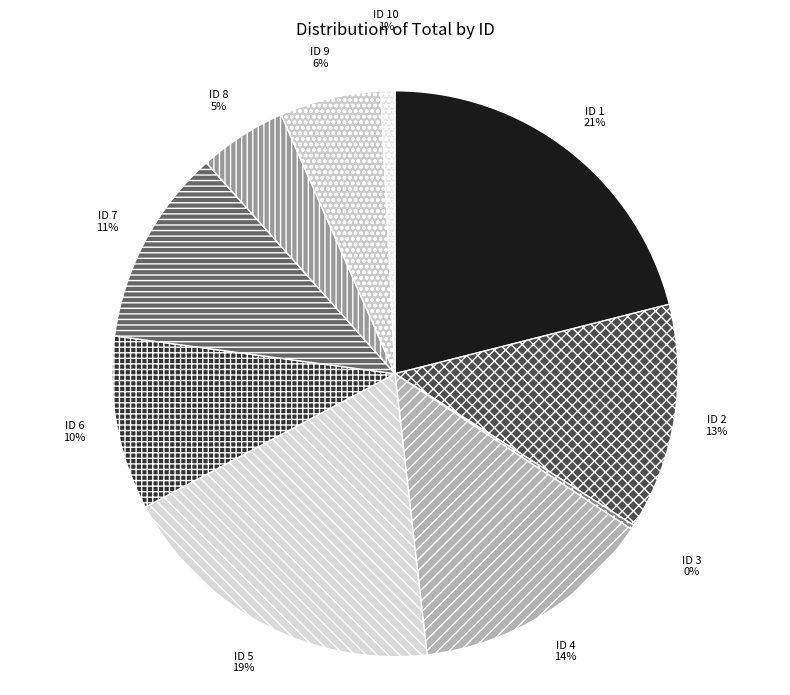

To the nearest percent, what percentage of the pie is ID 1?

21%